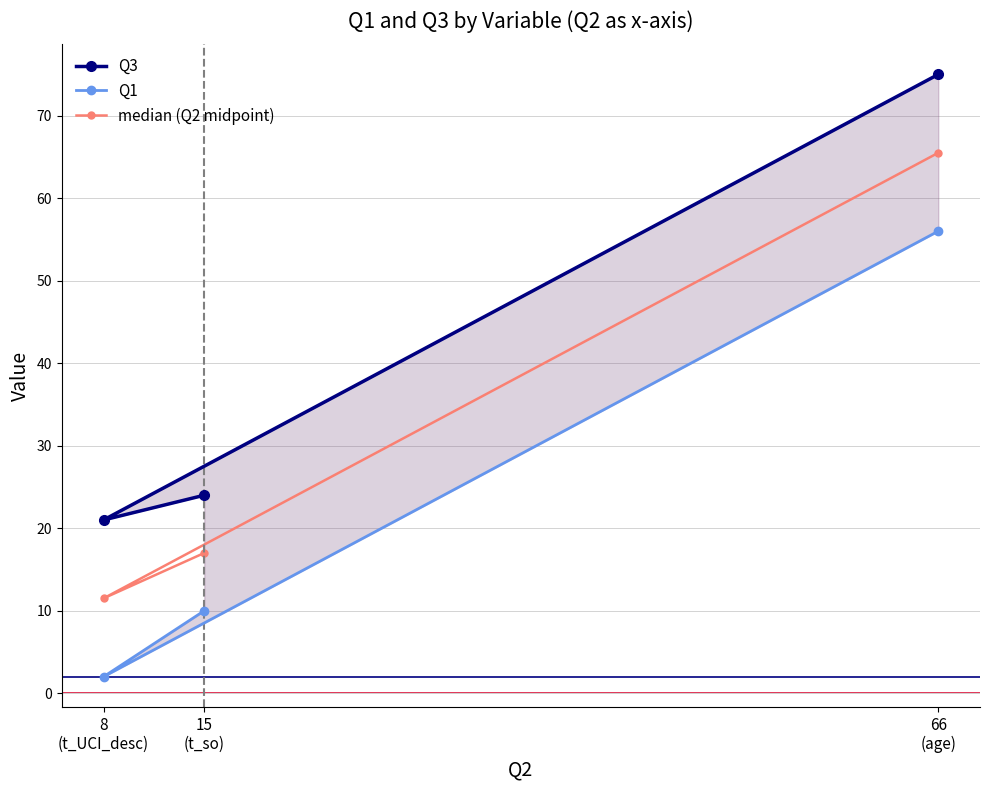

Reading right to left, what are all the values shown in this chart?

Q3: 15
(t_so)=24.0	8
(t_UCI_desc)=21.0	66
(age)=75.0
Q1: 15
(t_so)=10.0	8
(t_UCI_desc)=2.0	66
(age)=56.0
median (Q2 midpoint): 15
(t_so)=17.0	8
(t_UCI_desc)=11.5	66
(age)=65.5